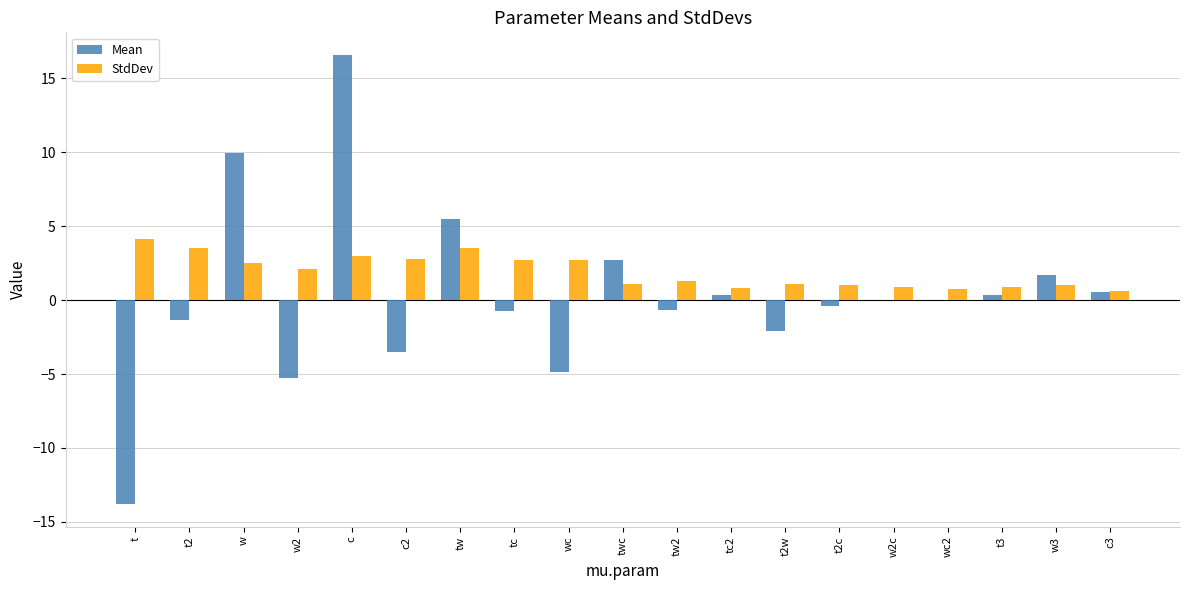

What are all the series names shown in the legend?

Mean, StdDev